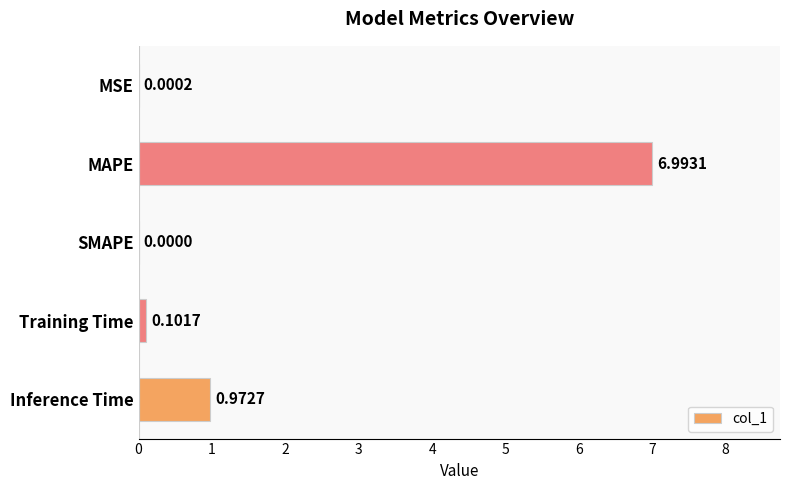

What is the change in value from MSE to Inference Time?

+1.0